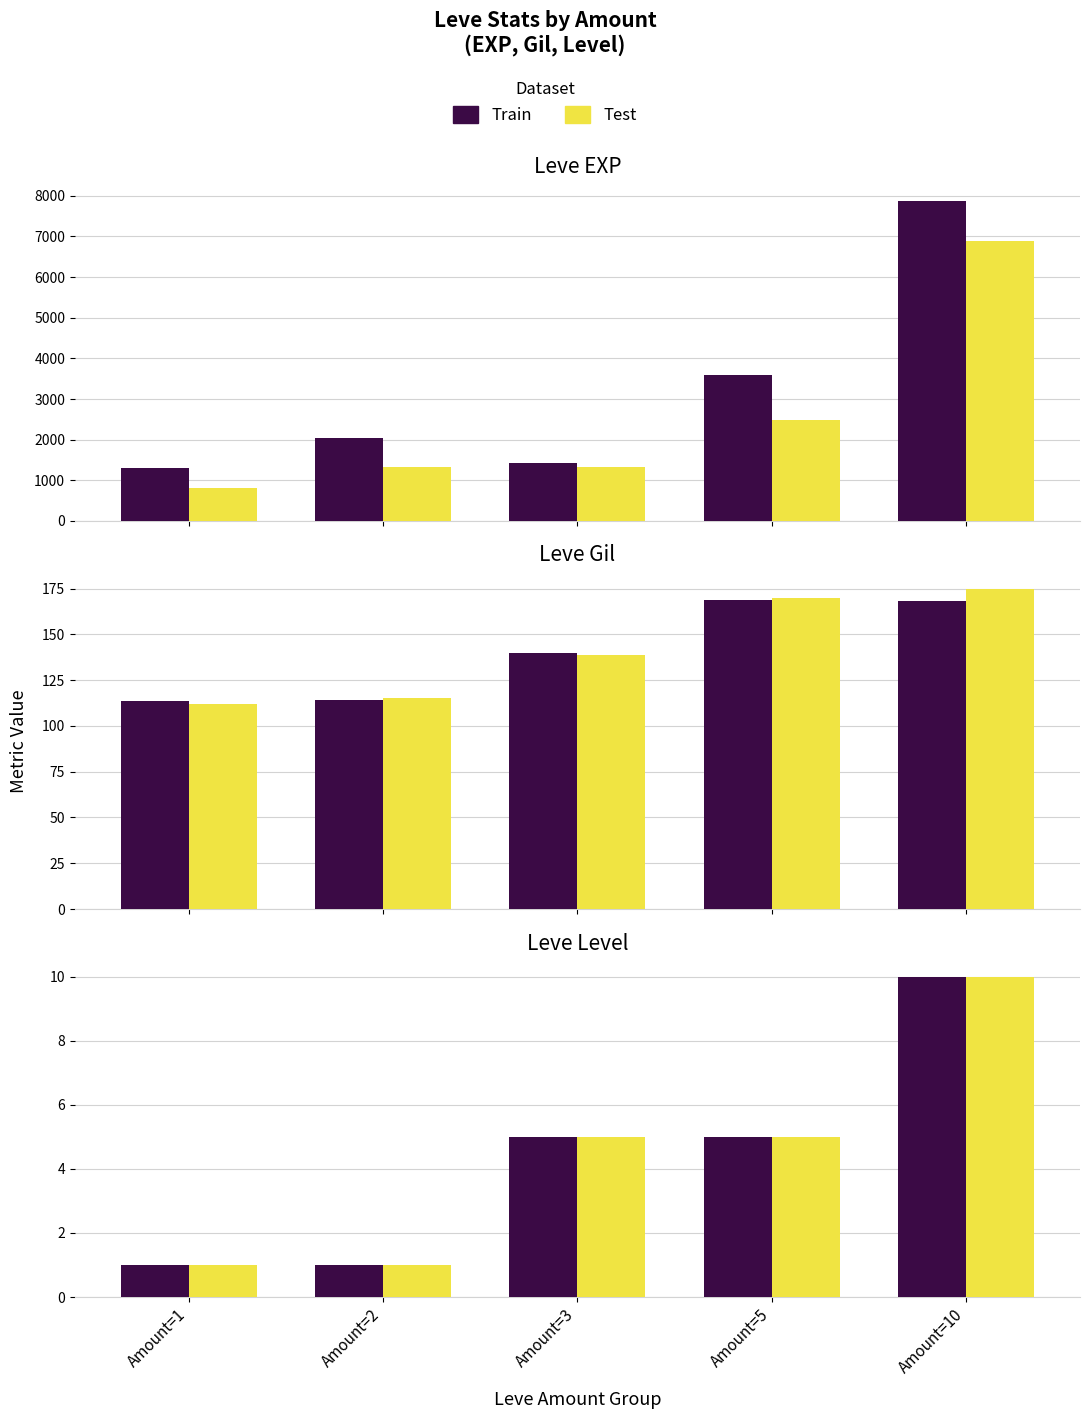

What is the smallest value displayed?

1